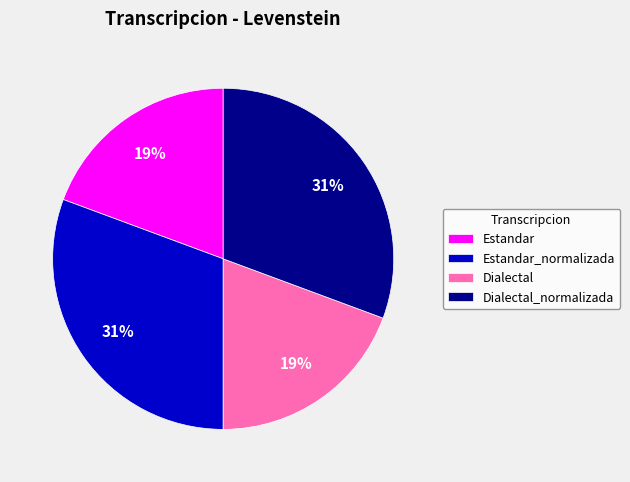

Does any single category account for the majority?

No